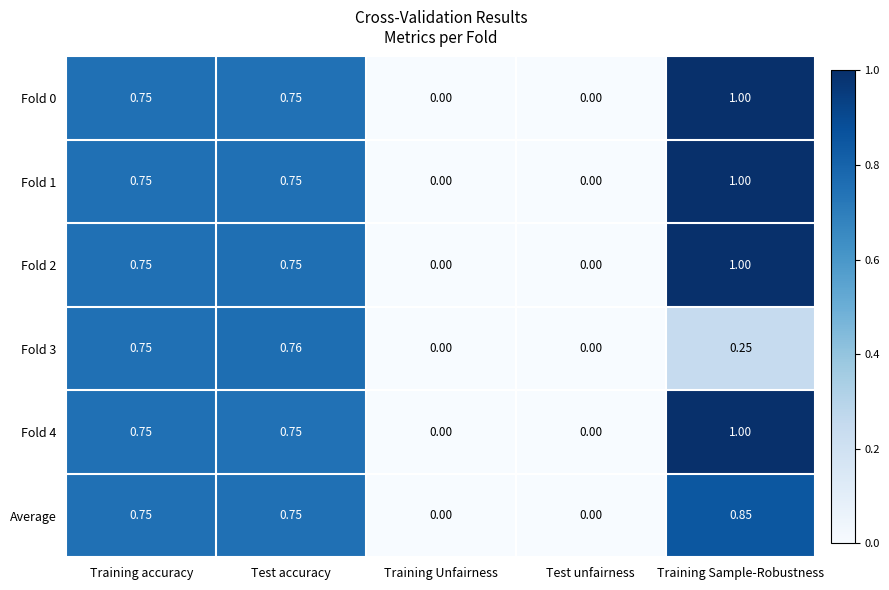

Which category has the highest value in the Fold 3 series?

Test accuracy